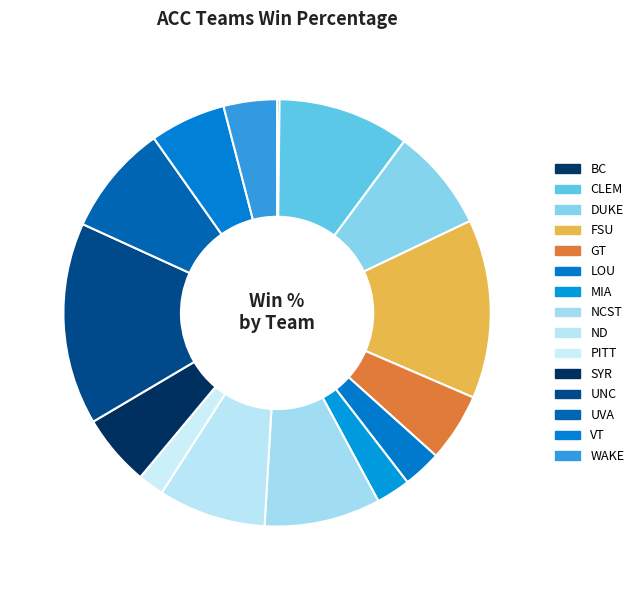

How many slices are in this pie chart?

15